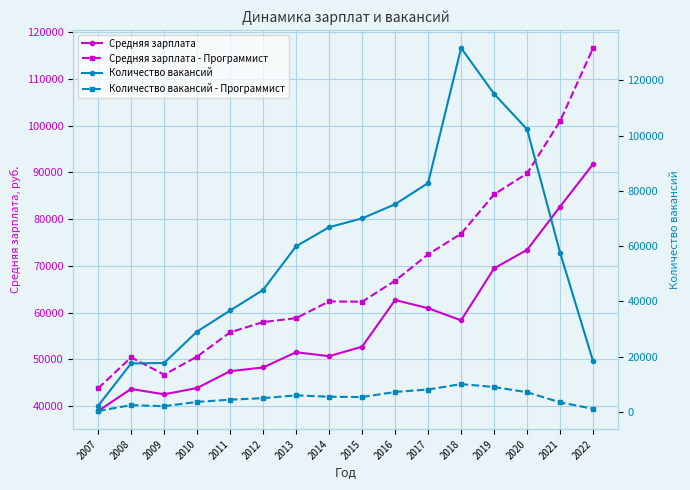

Which label corresponds to the largest value in the chart?

2018